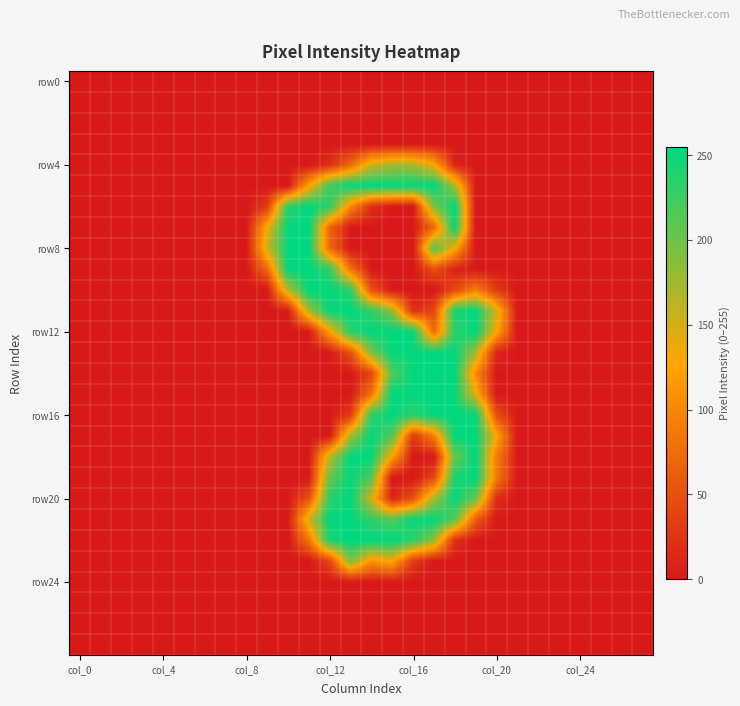

Count the number of data series in this chart.

28